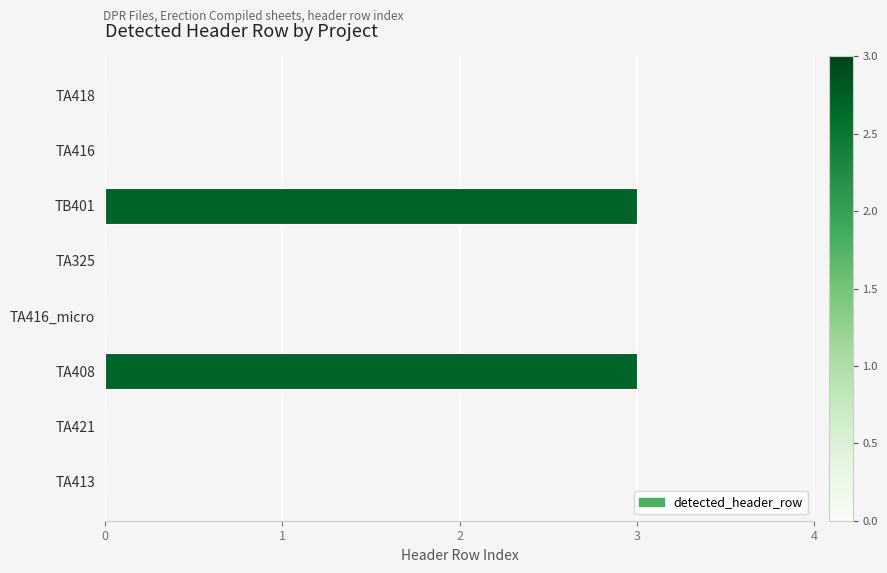

Count the number of categories in the chart.

8